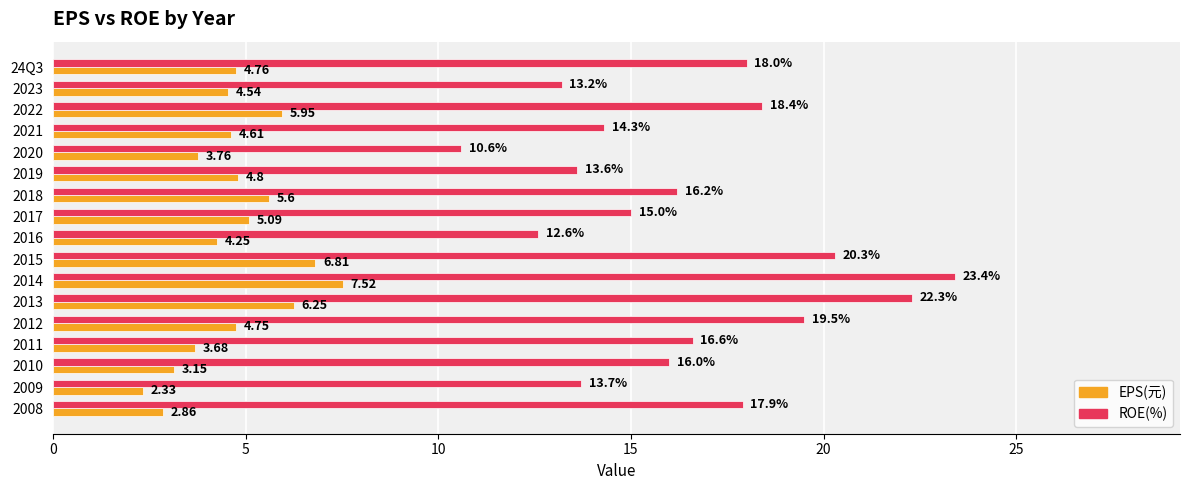

Which series changed the most between 2016 and 2014?

ROE(%)